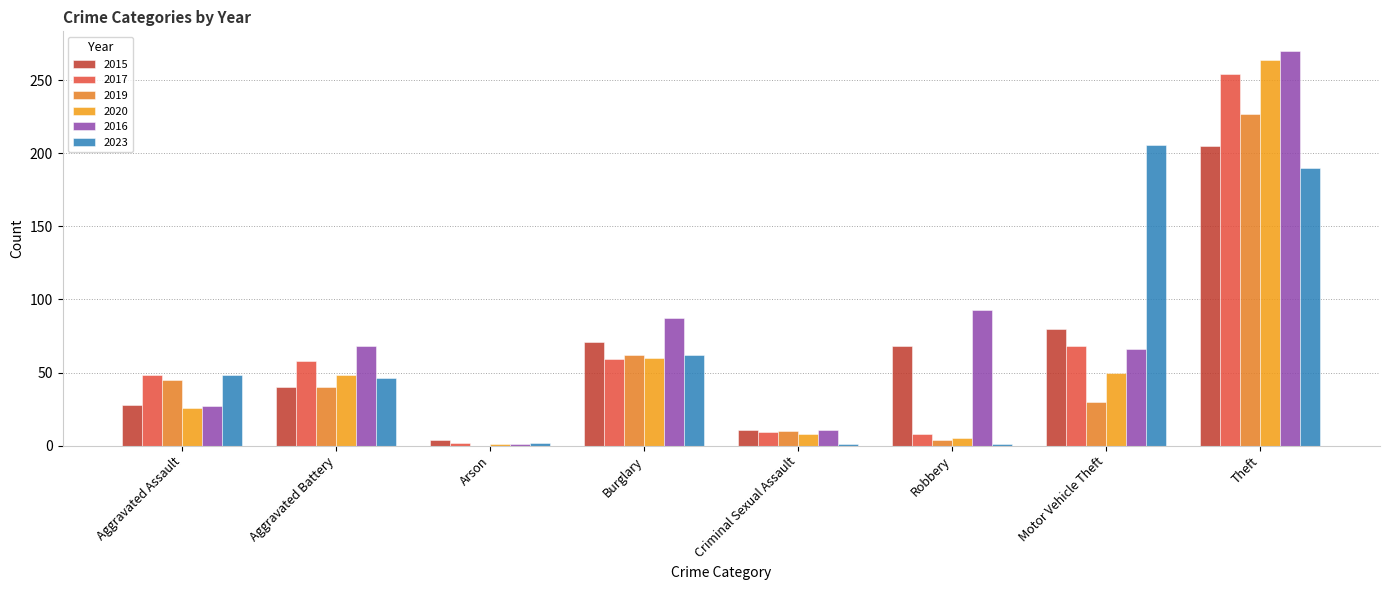

How many data points does each series have?

8